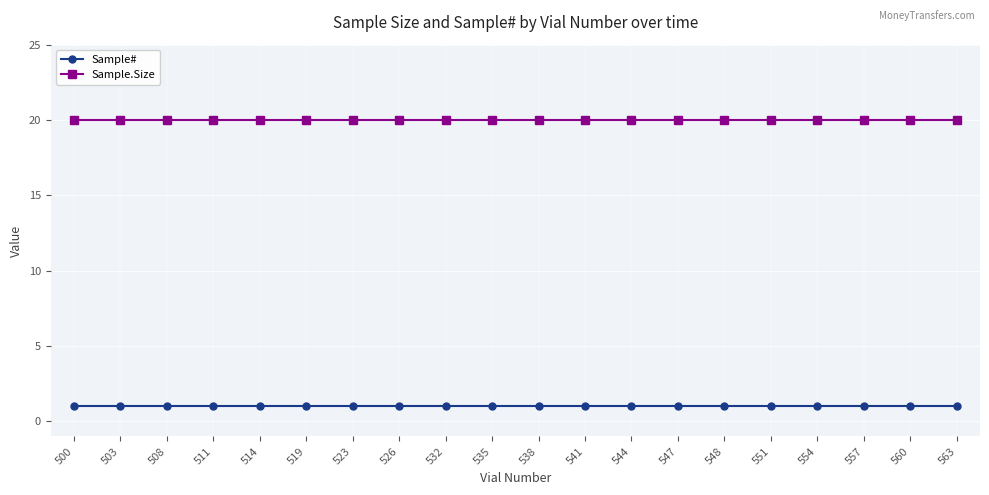

Reading left to right, transcribe all the data shown in this chart.

Sample#: 1	1	1	1	1	1	1	1	1	1	1	1	1	1	1	1	1	1	1	1
Sample.Size: 20	20	20	20	20	20	20	20	20	20	20	20	20	20	20	20	20	20	20	20